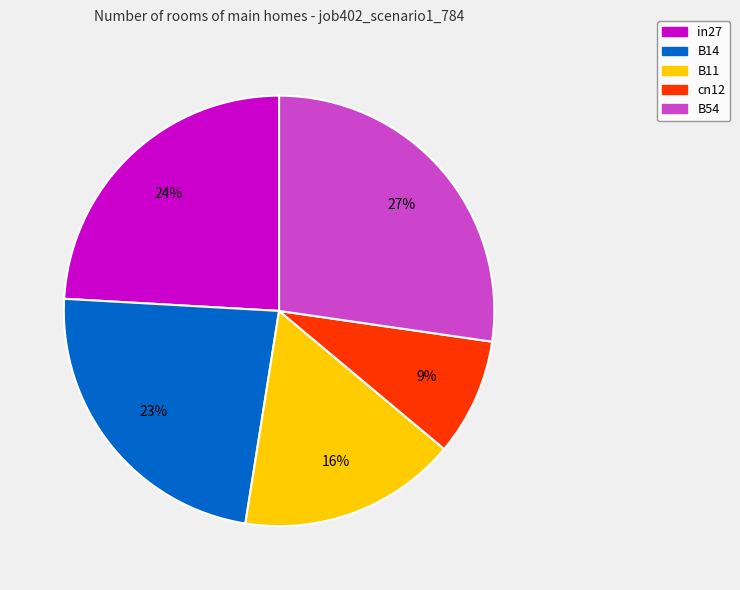

What is the smallest slice in the pie chart?

cn12